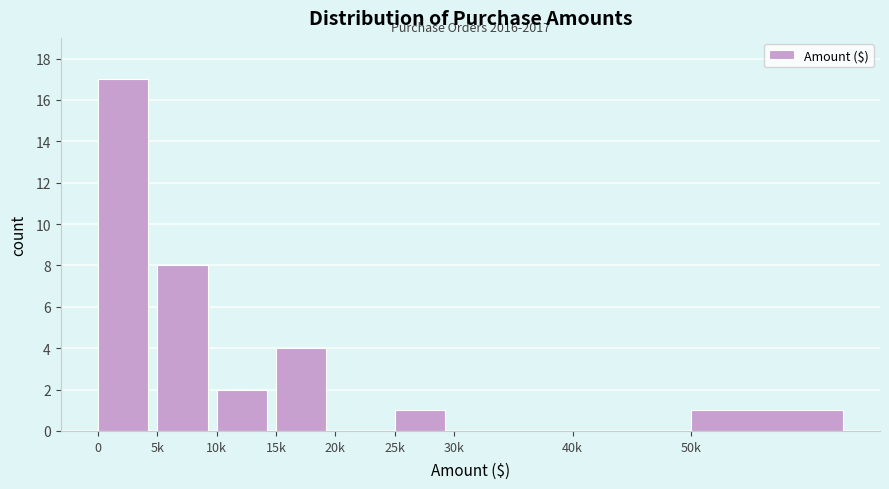

Reading left to right, list all the values displayed in this chart.

0=17	5k=8	10k=2	15k=4	20k=0	25k=1	30k=0	40k=0	50k=1